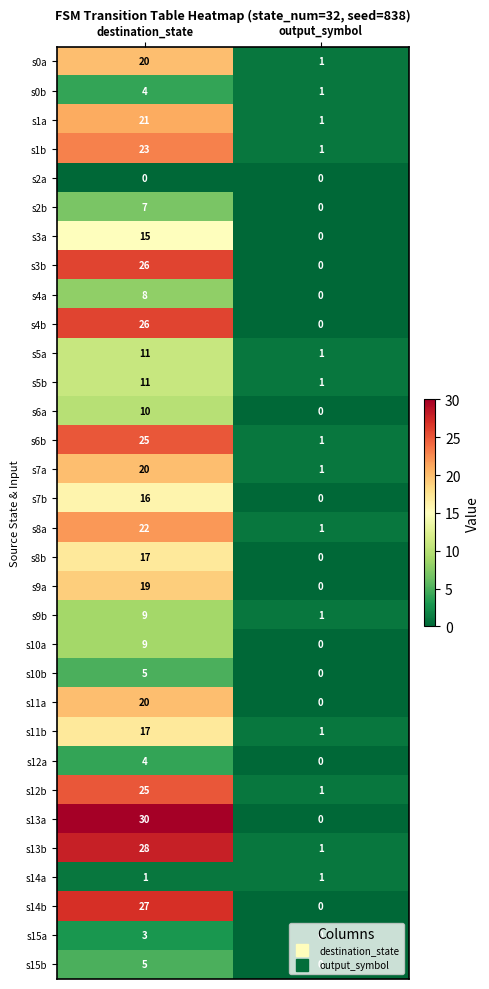

The value of s14a at output_symbol is 2. True or false?

False